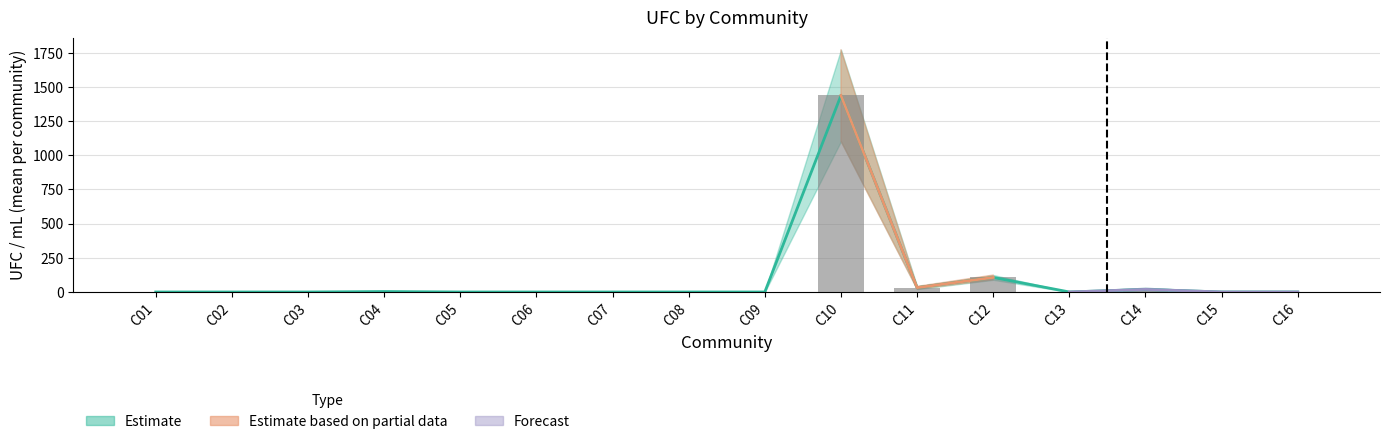

Is the value of lower_UFC at C14 greater than the value of mean_UFC at C13?

Yes